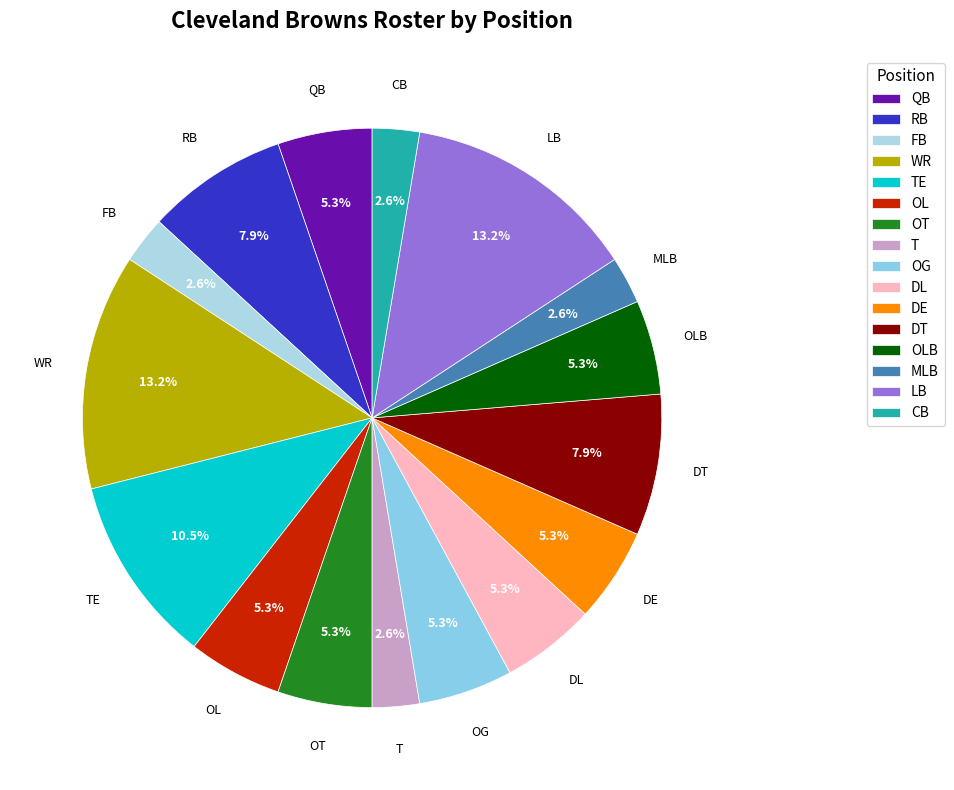

Is there any slice that represents more than half of the pie?

No